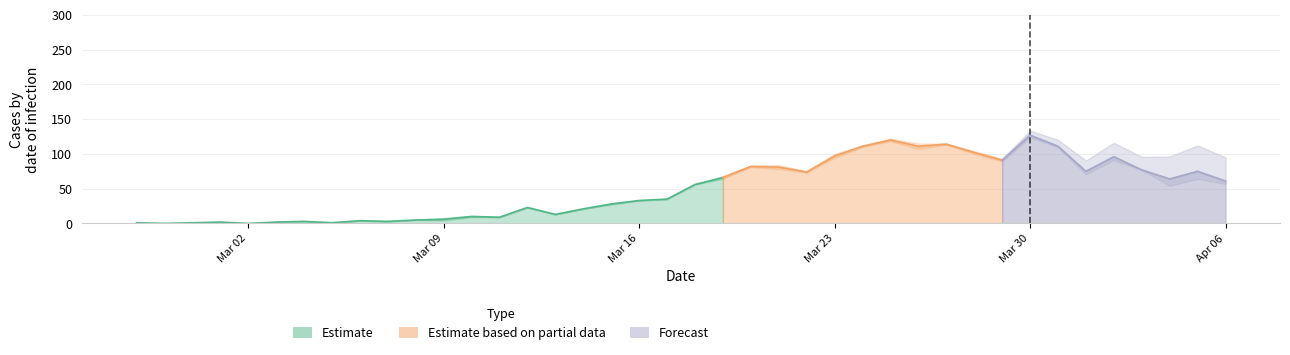

What is the difference between the second highest and minimum values in the value series?

120